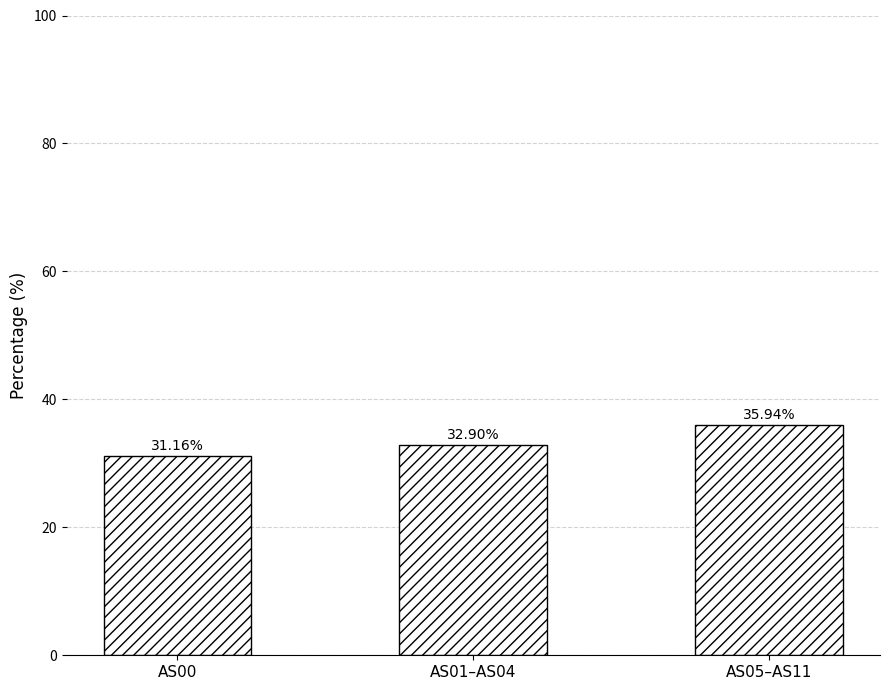

What is the sum of the values at AS01–AS04 and AS05–AS11?

68.8